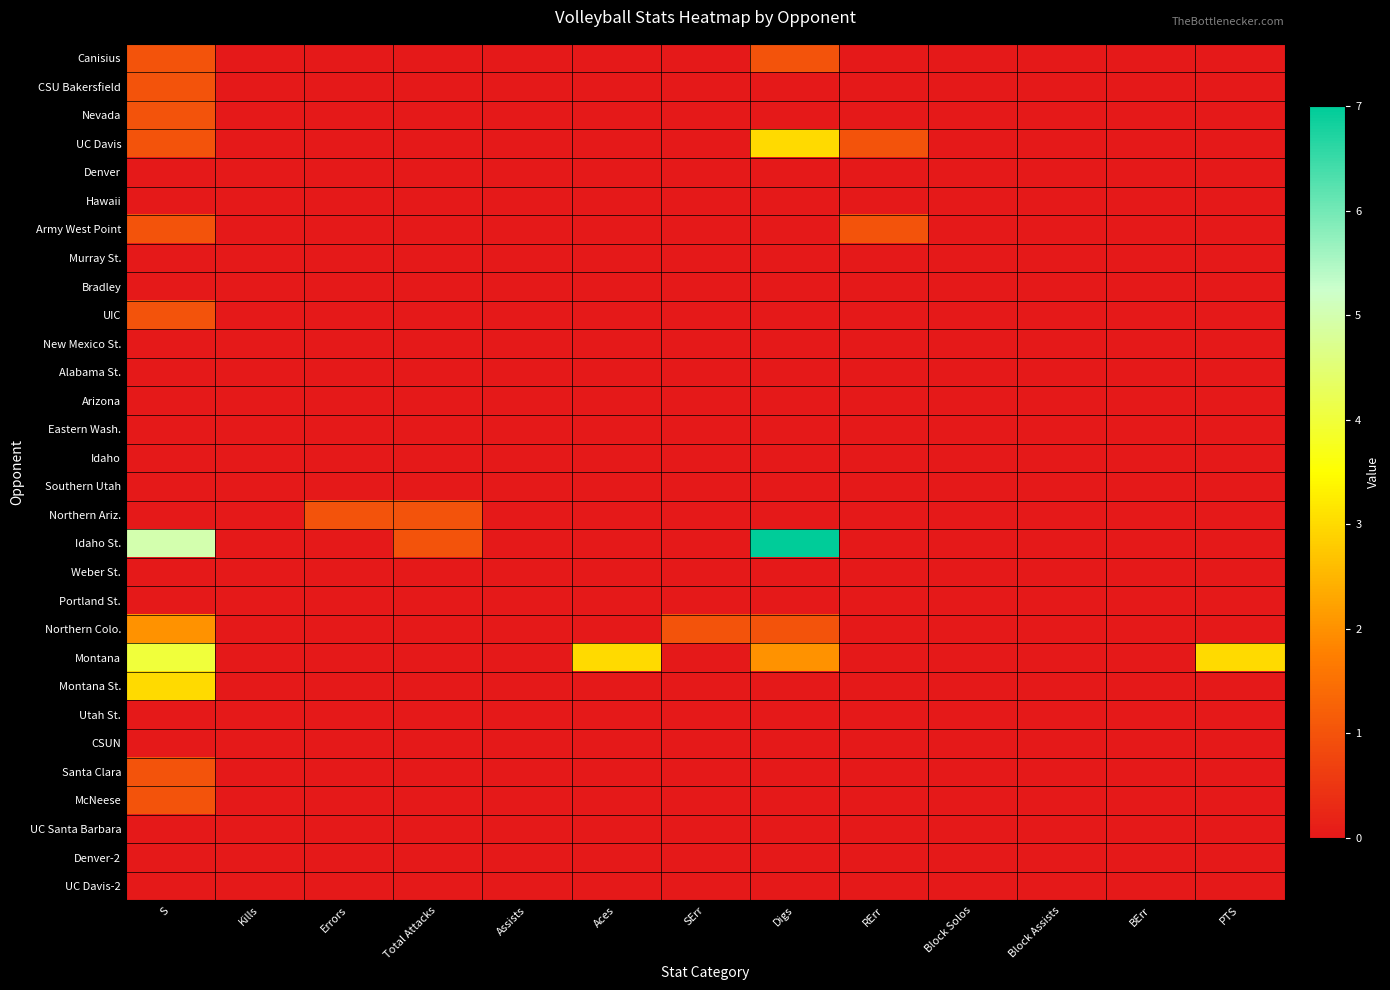

Which series has the widest spread of values?

Idaho St.